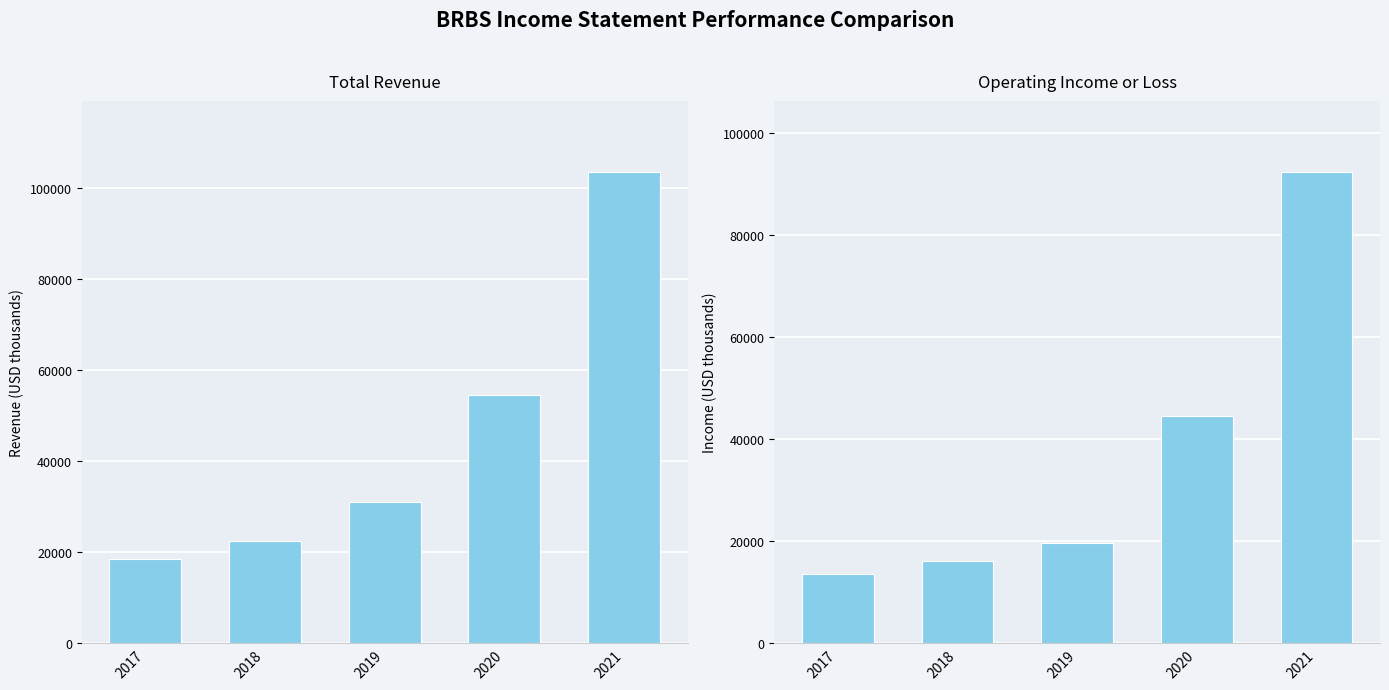

What is the total value across all series at 2017?

32000